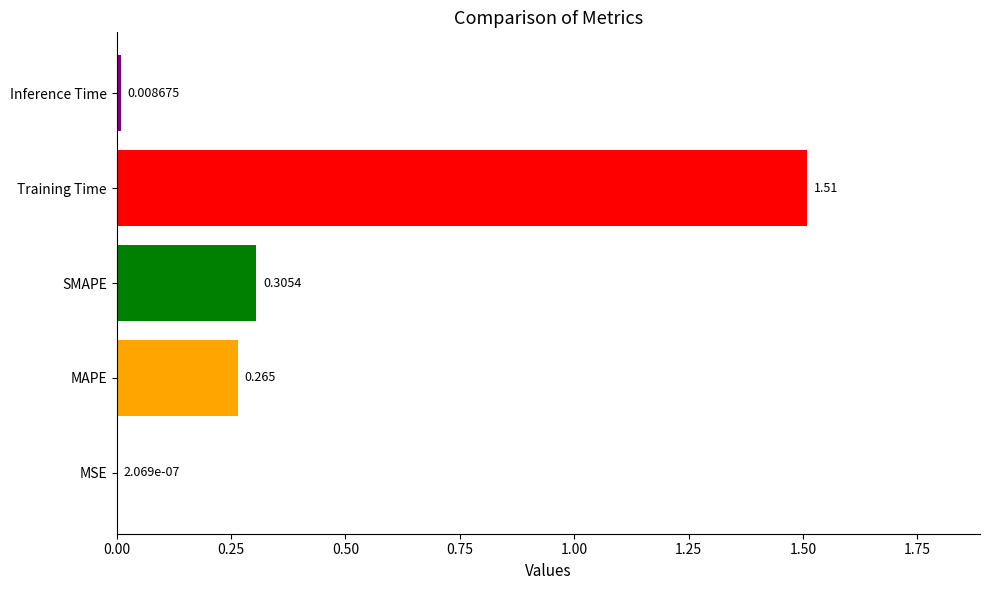

Which category has the highest value across all series?

Training Time